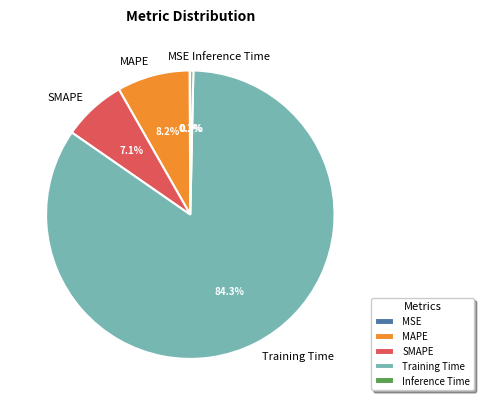

Does any single category account for the majority?

Yes